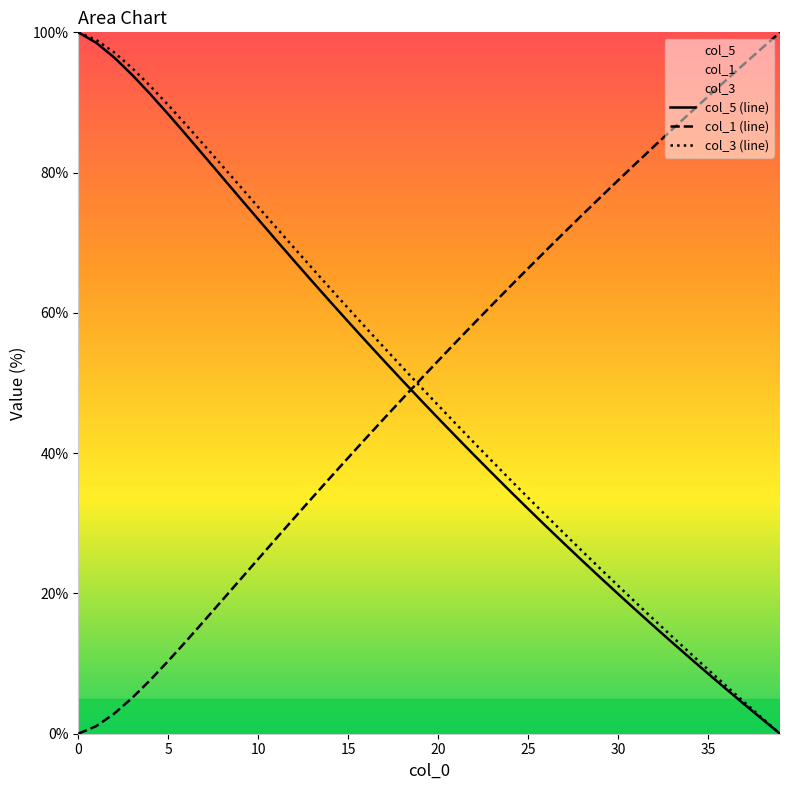

The col_3 (line) series shows 46.8 at 20. True or false?

True